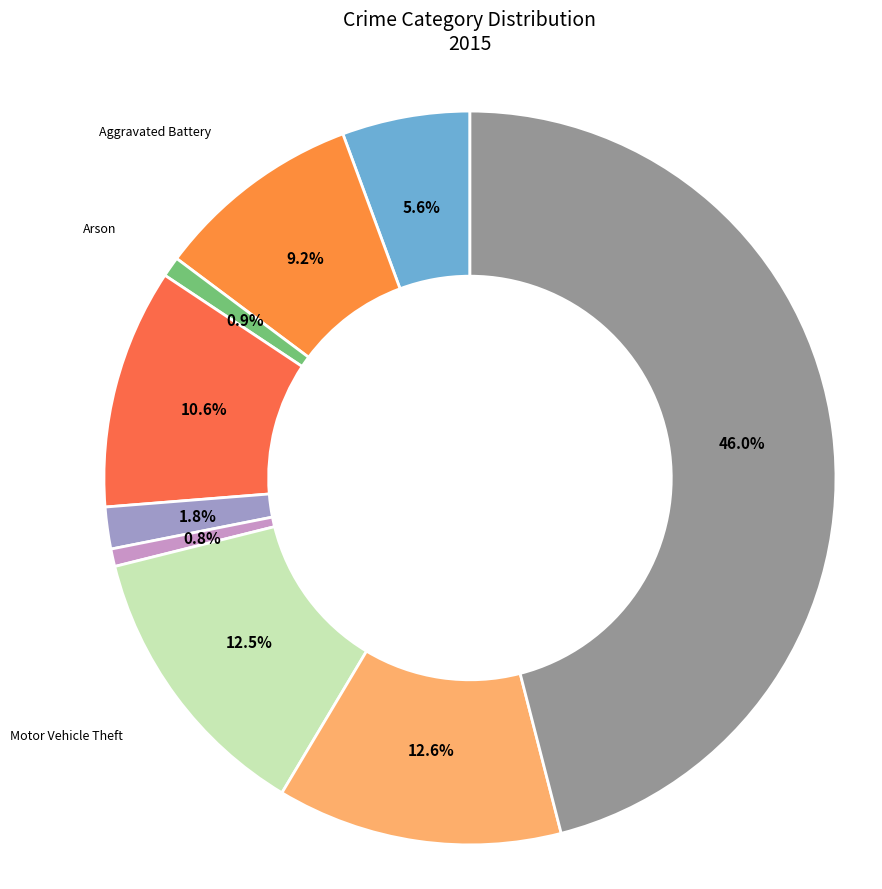

Count the number of slices in the pie.

9